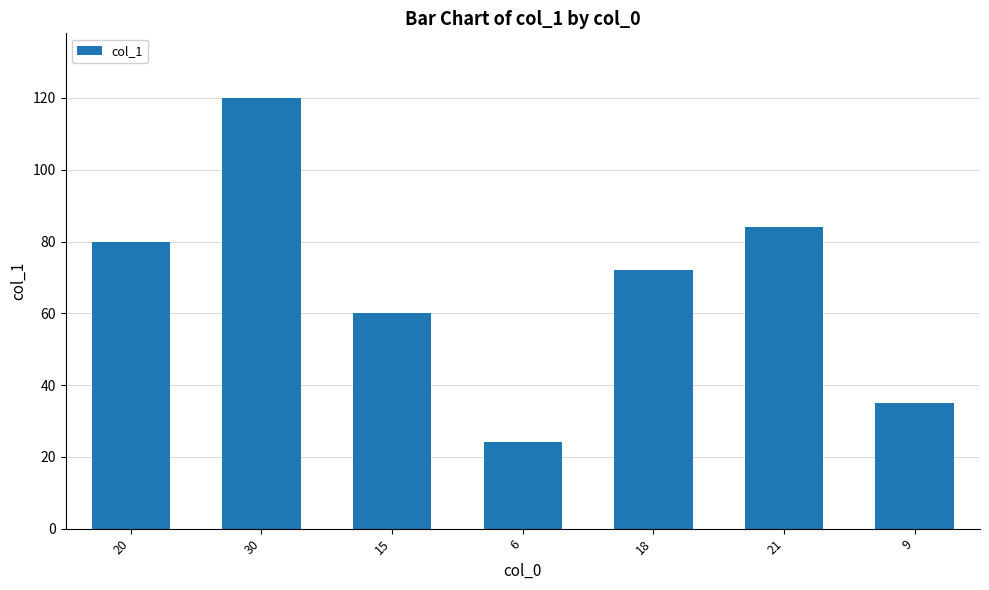

What is the average value?

68